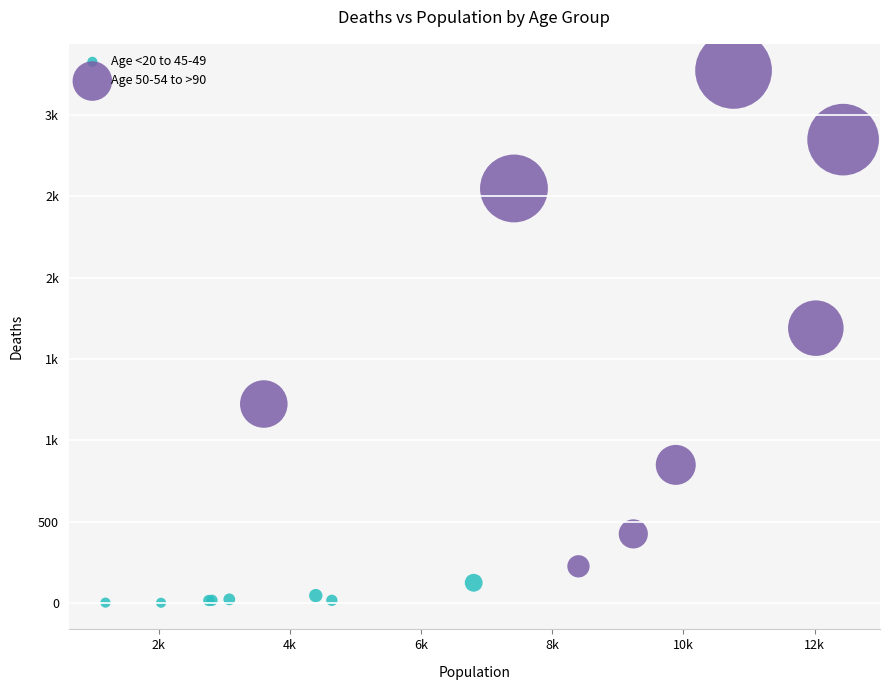

What are all the series names shown in the legend?

Age <20 to 45-49, Age 50-54 to >90